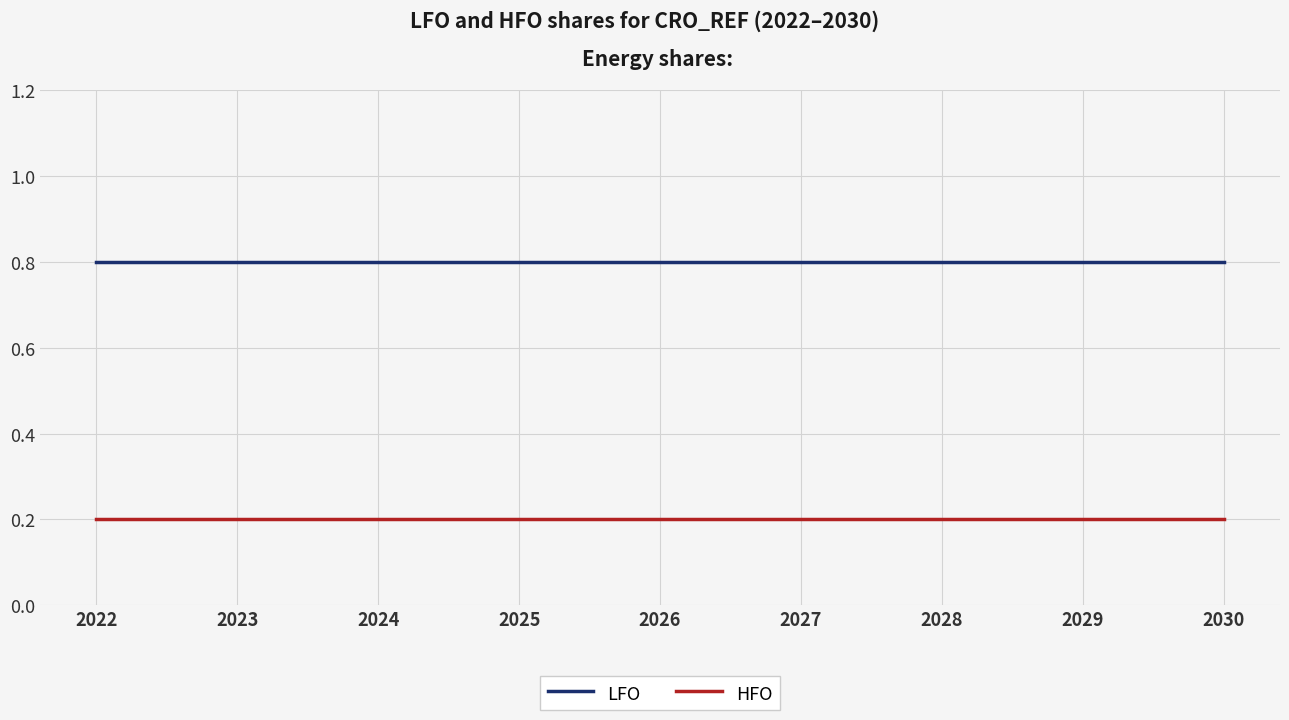

True or false: HFO and LFO cross at least once.

False